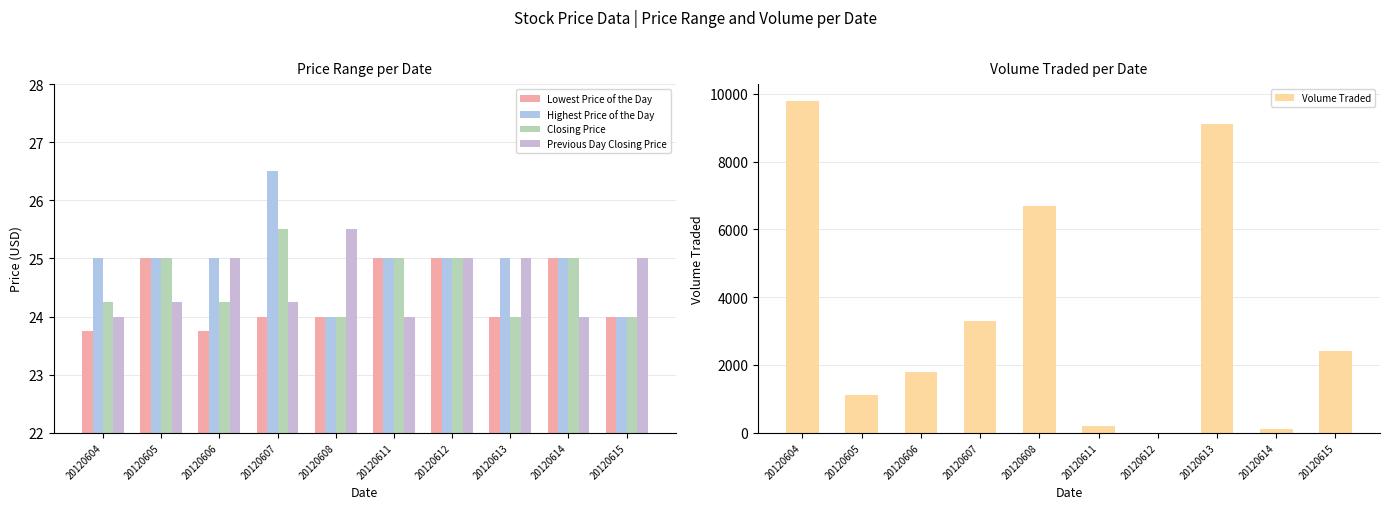

Which label corresponds to the largest value in the chart?

20120604